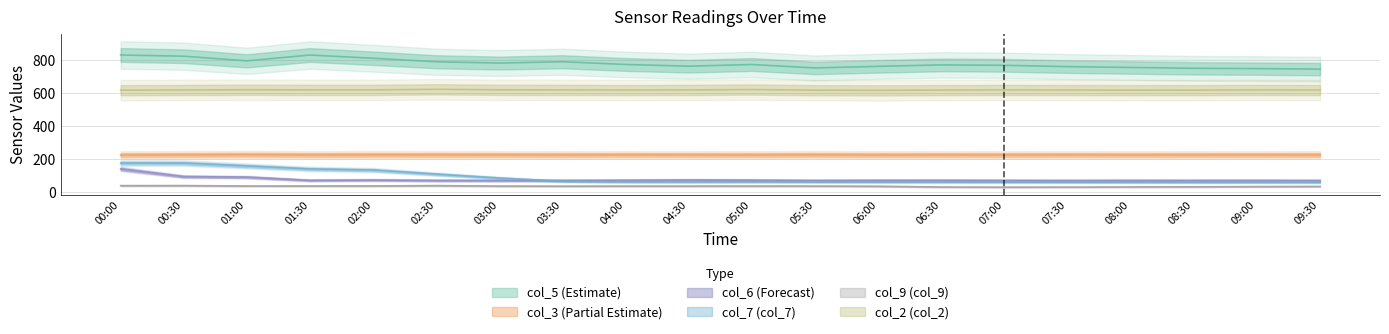

True or false: col_3 has more than 2 points higher than both neighbors.

True